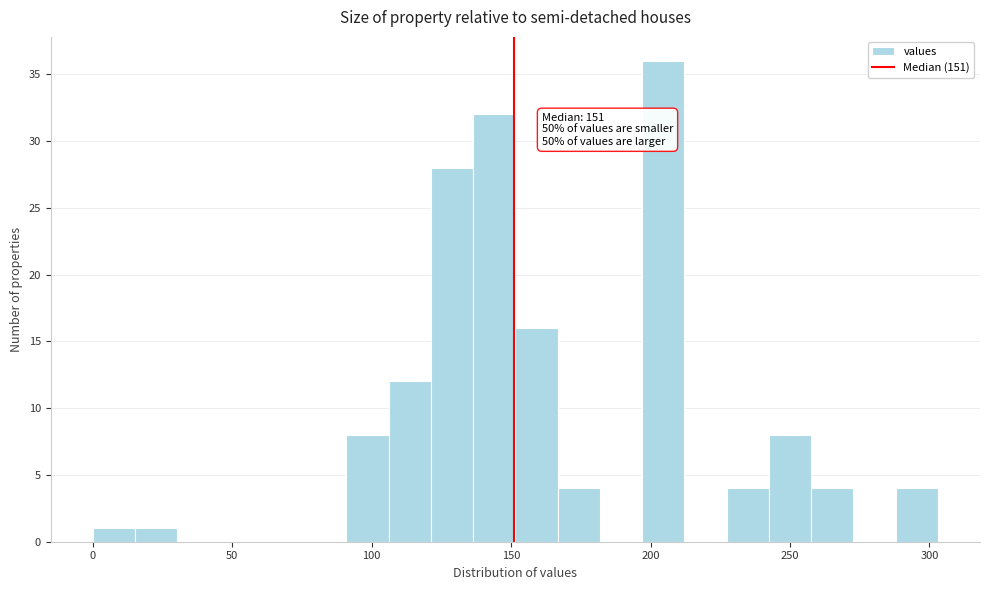

Around what value on the x-axis is the tallest bar? Give the approximate position of its centre, as read against the axis.

205